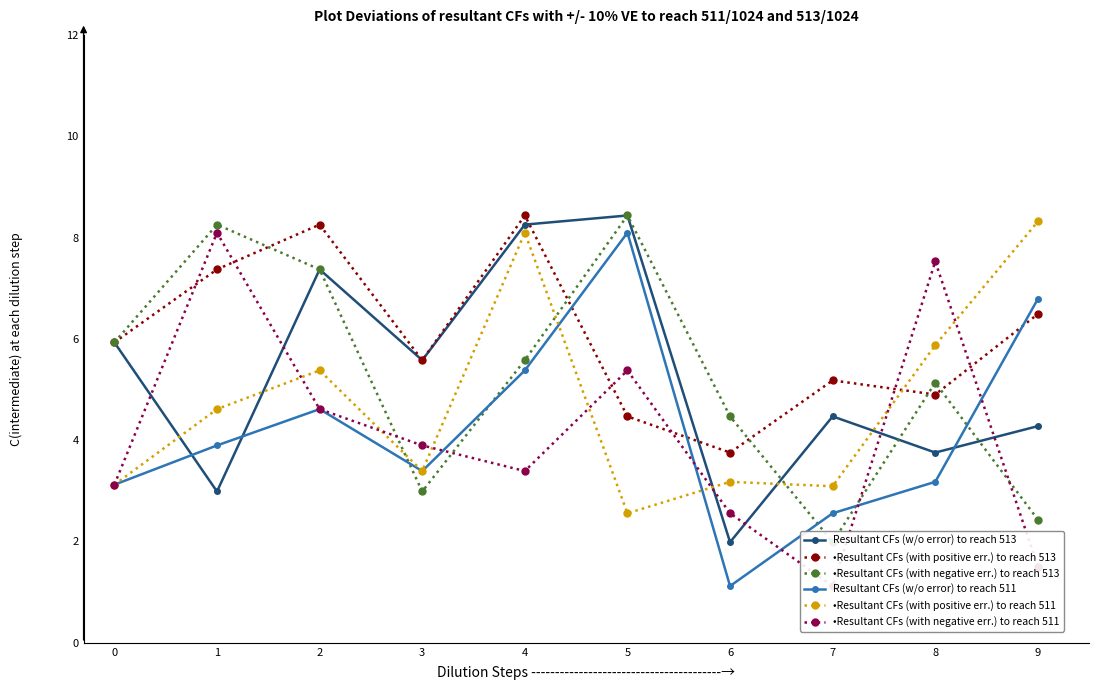

Rank the categories by Resultant CFs (with positive err.) to reach 511 value from lowest to highest.

5, 7, 0, 6, 3, 1, 2, 8, 4, 9